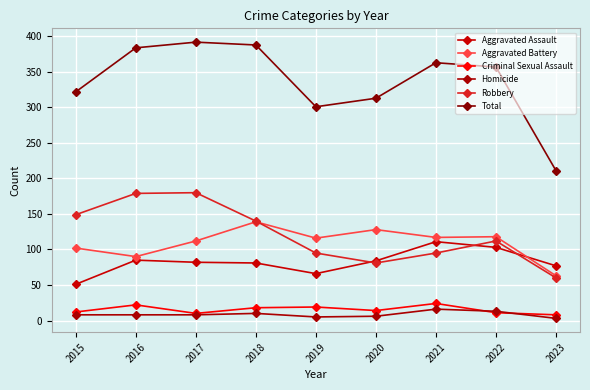

What is the average value of the Aggravated Assault series?

82